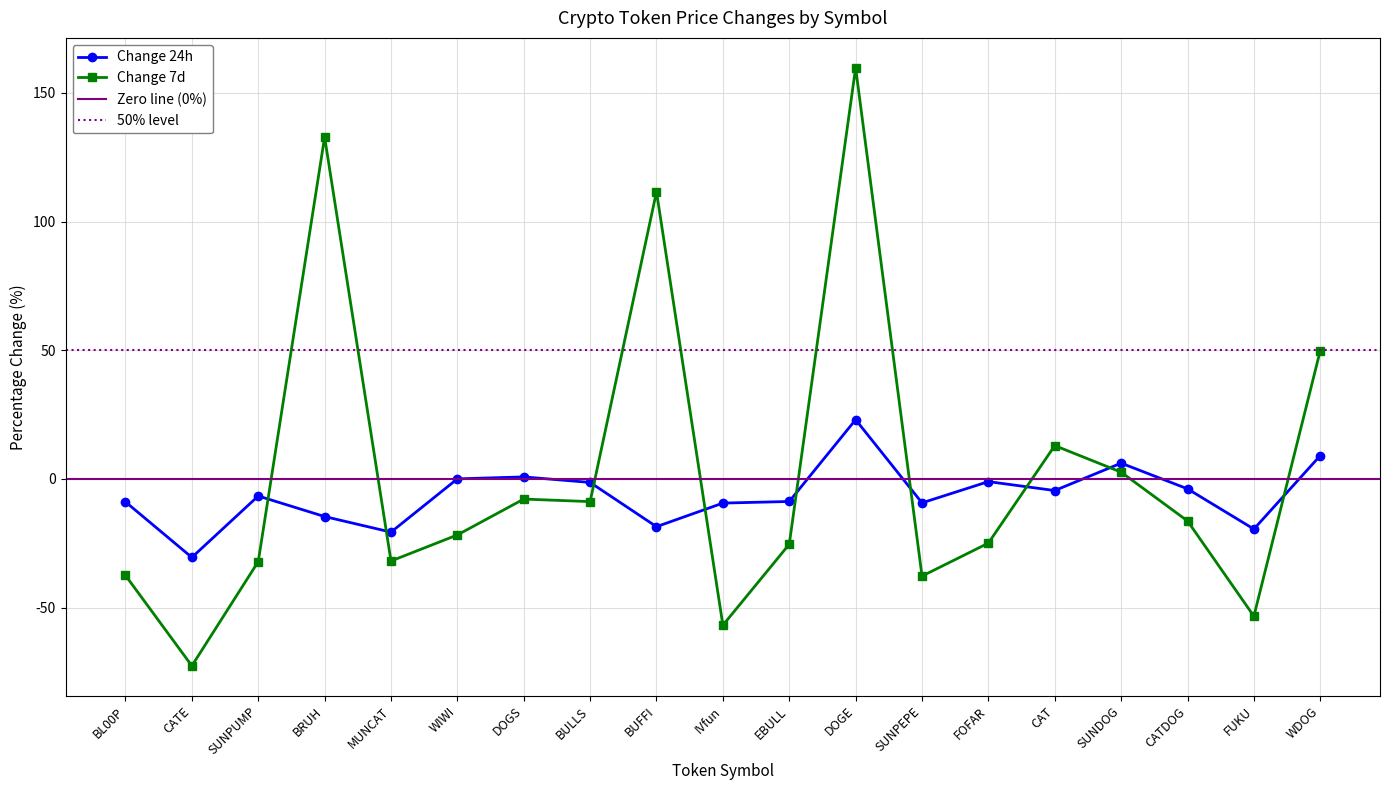

What is the label of the 2nd point from the left?

CATE